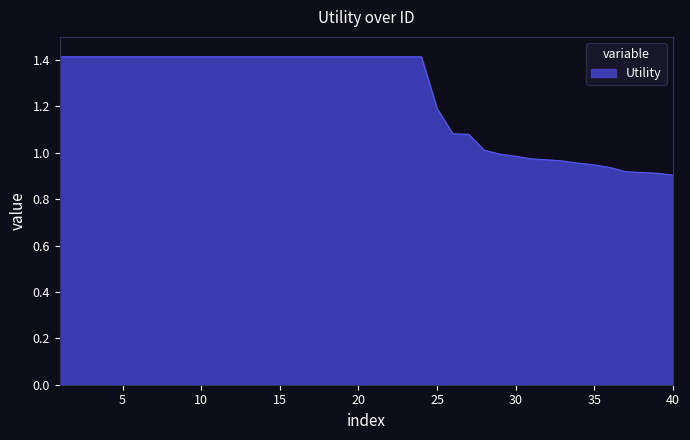

What is the greatest value displayed?

1.4